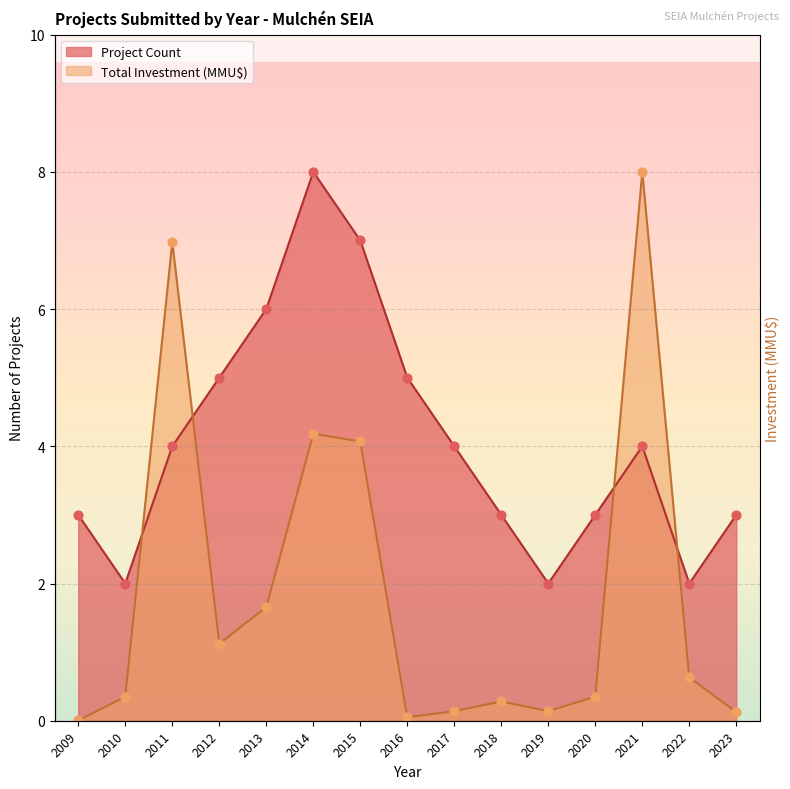

What are all the series names shown in the legend?

Project Count, Total Investment (MMU$)